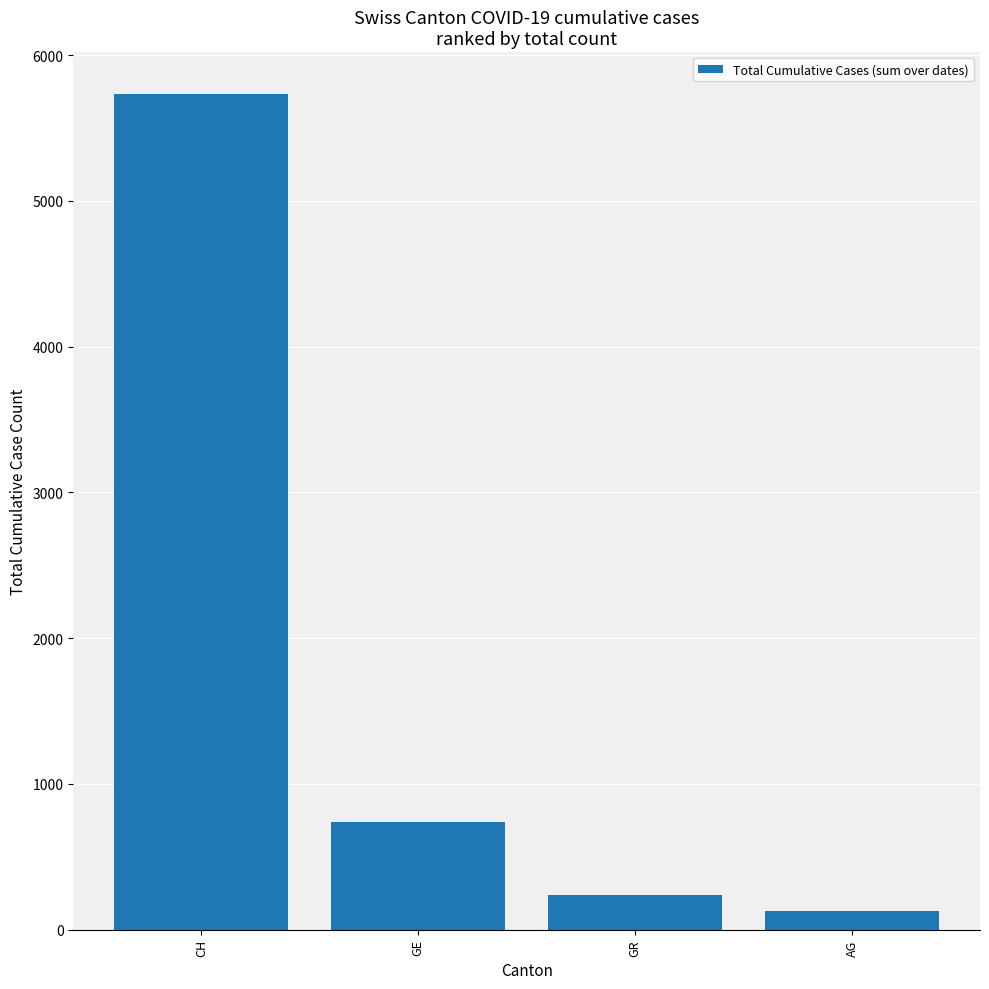

What is the maximum value shown in the chart?

5734